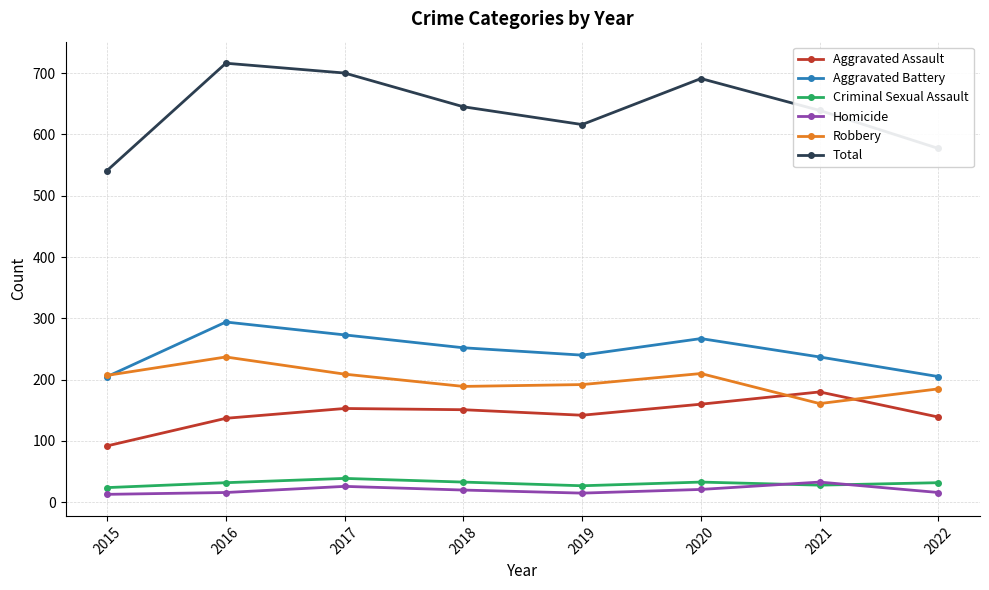

Which series has the largest total across all categories?

Total